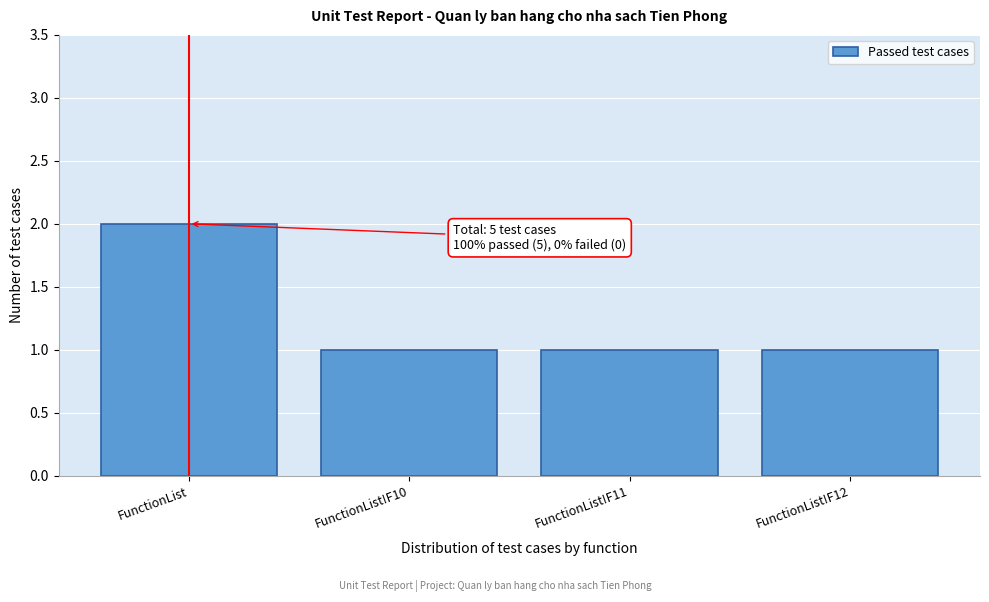

Reading left to right, list all the values displayed in this chart.

2	1	1	1